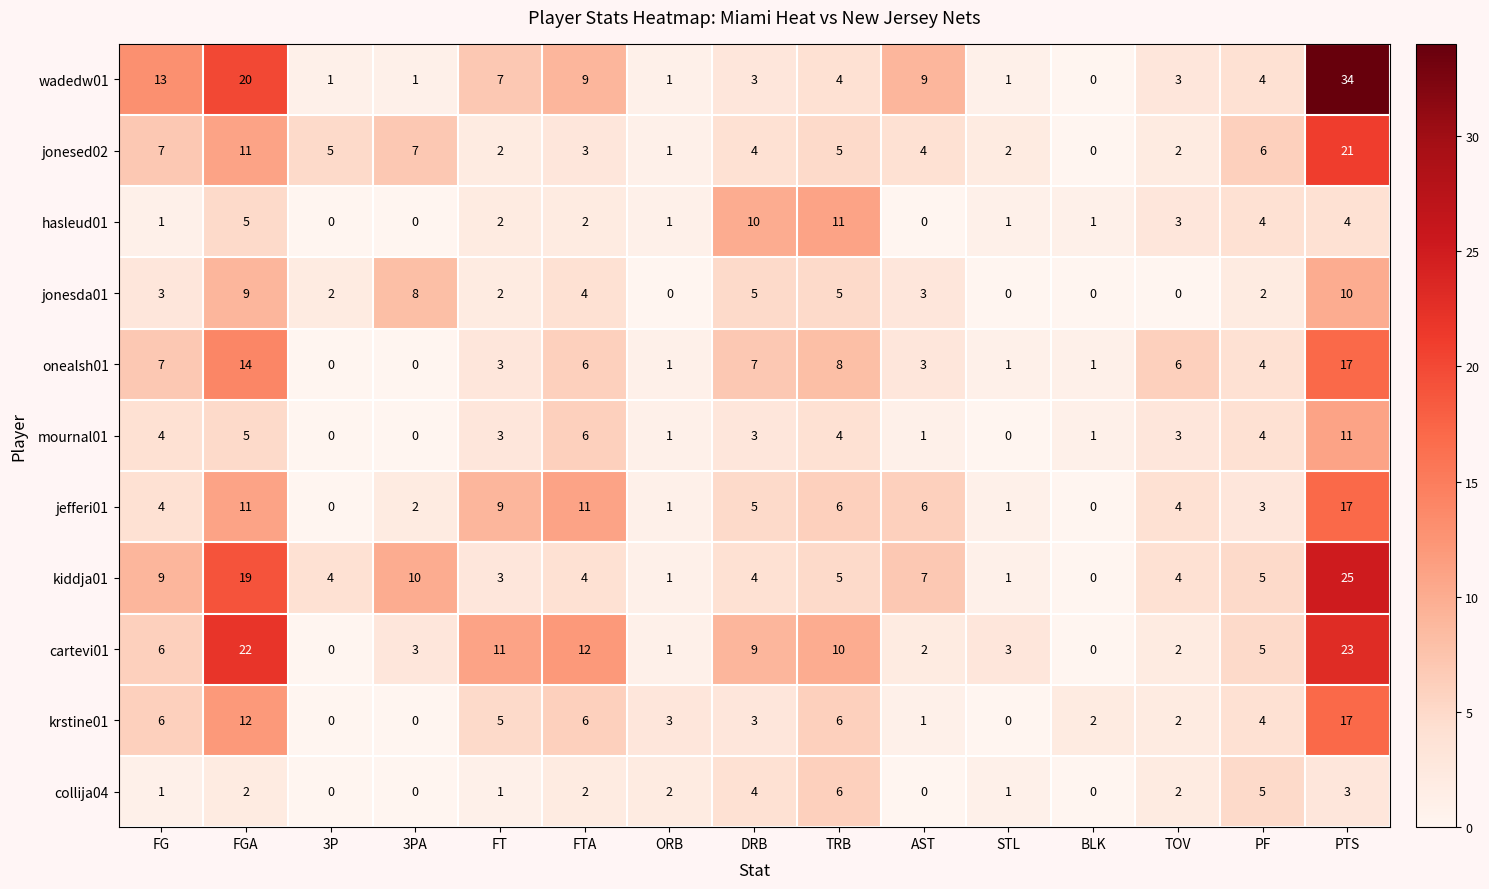

Is it true that mournal01 equals 3 at DRB?

True